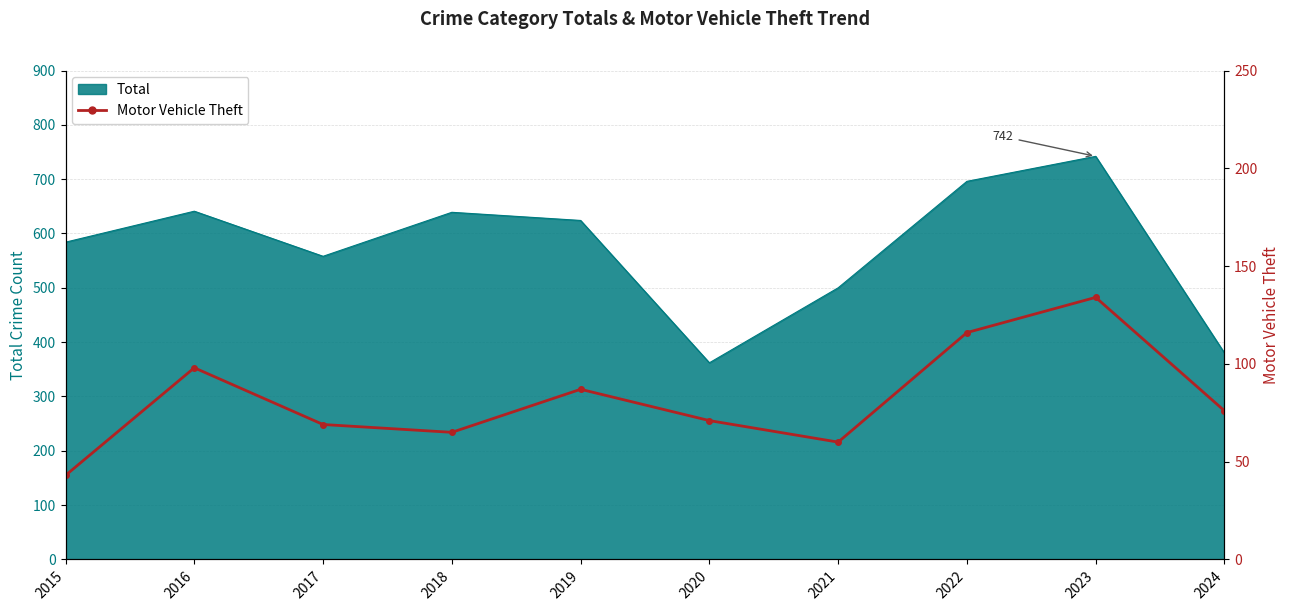

What is the value of the 5th point from the left?

87